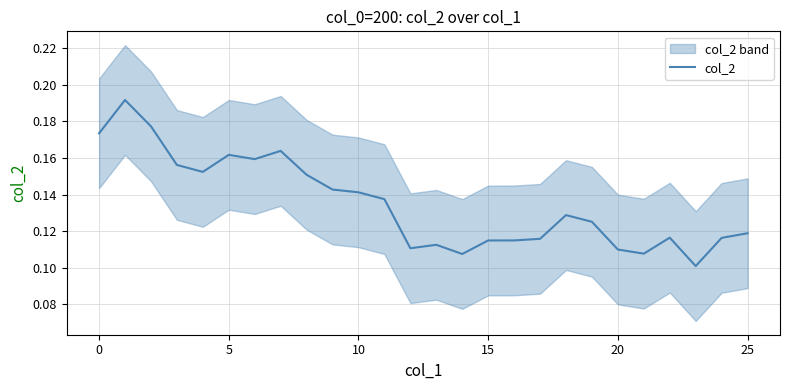

How many interior local valleys (lower than both neighbors) does the data have?

6